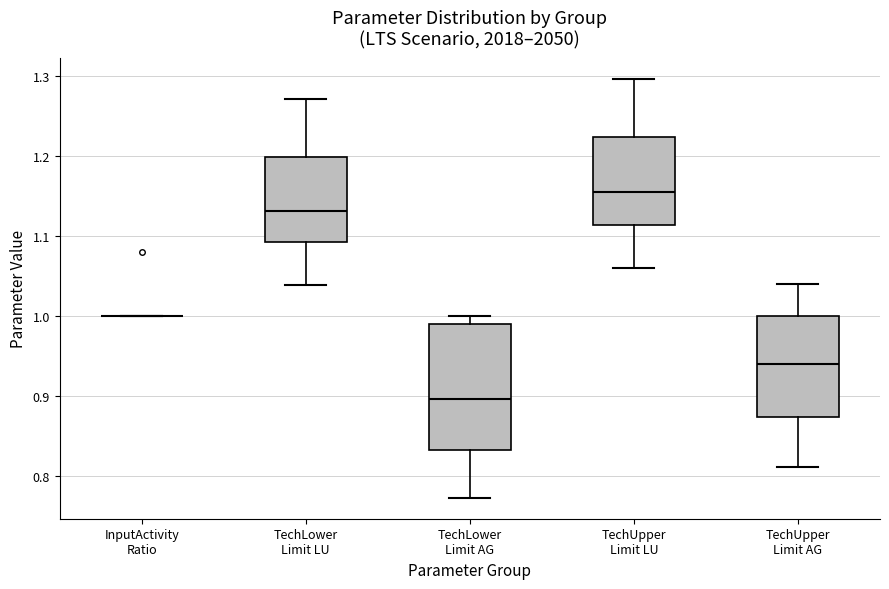

Comparing the boxes themselves (not the whiskers), which one is the tallest?

TechLower Limit AG